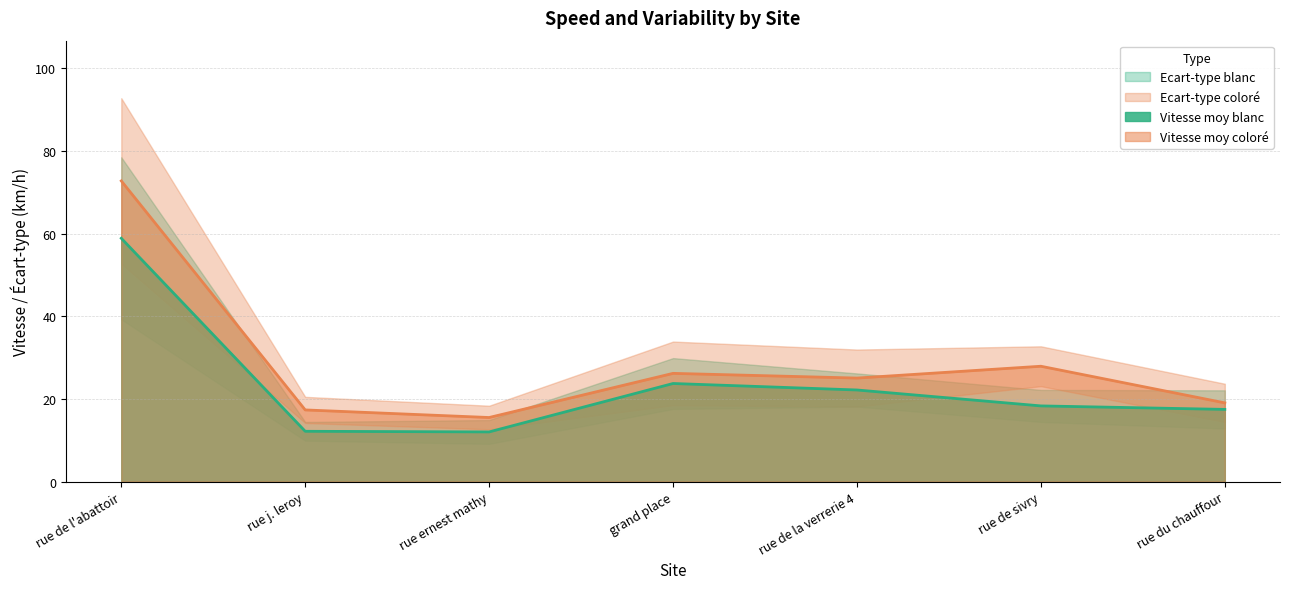

How many values in the Vitesse moy blanc series exceed 18?

4